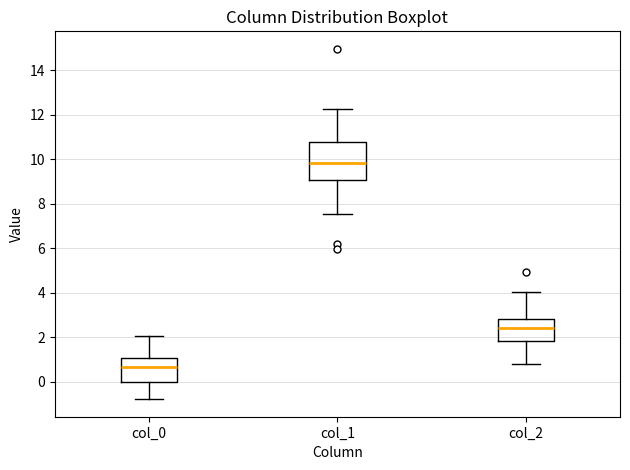

Where is the lower edge of the box for col_0 on the y-axis? The values are not printed on the chart, so give them approximately, as read against the axis.

0.0